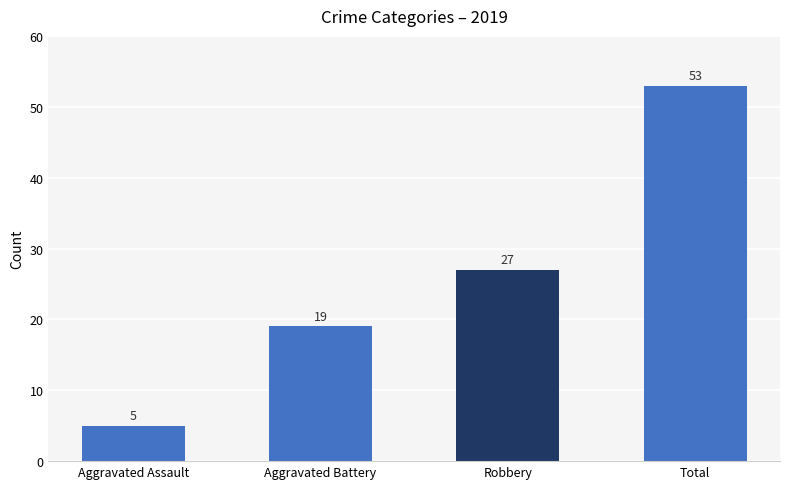

What is the change in value from Aggravated Assault to Robbery?

+22